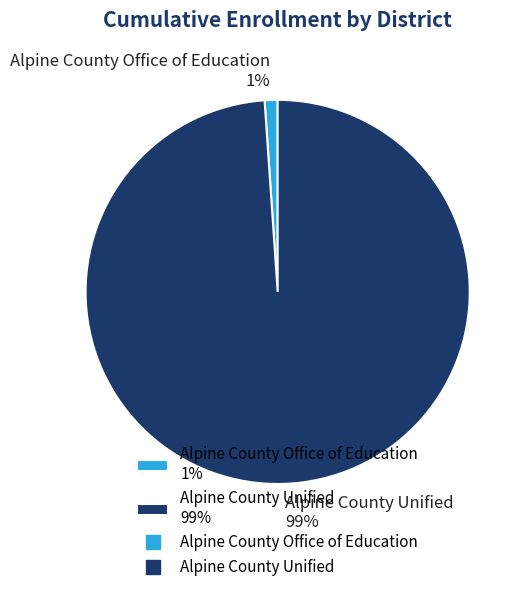

How many segments does this pie chart have?

2